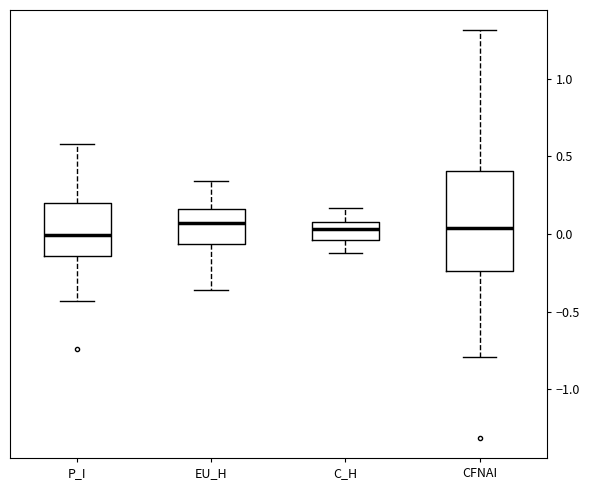

Which box is the tallest, from its lower edge to its upper edge?

CFNAI